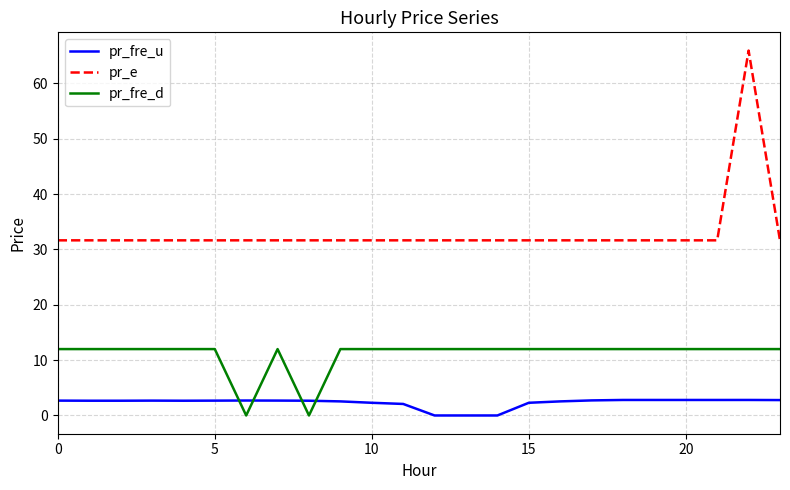

True or false: pr_fre_u and pr_fre_d intersect in this chart.

True